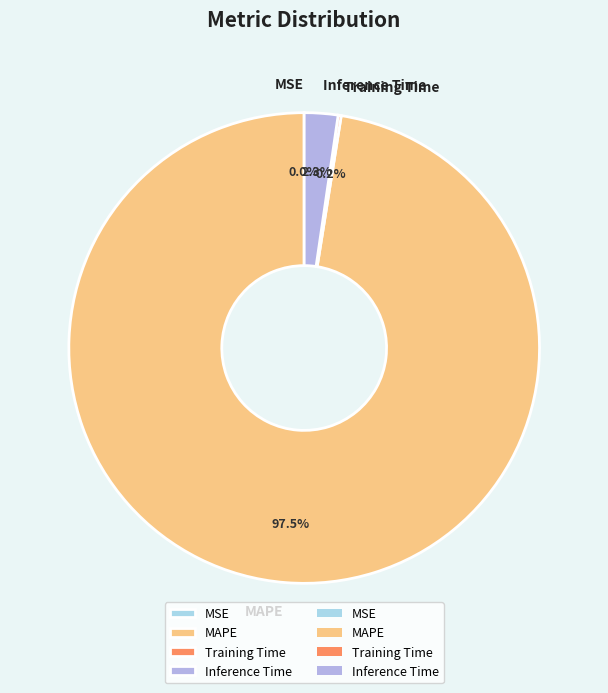

To the nearest percent, what is the combined percentage of Inference Time and MAPE?

100%